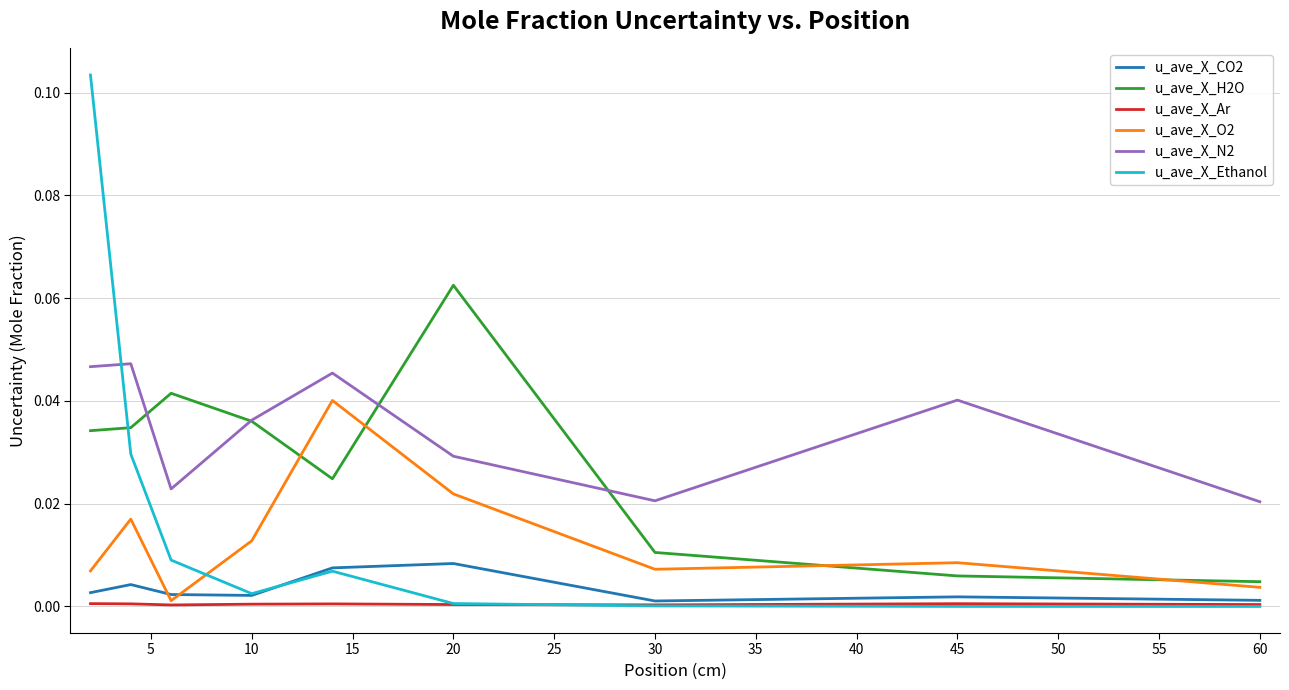

Which series has the widest spread of values?

u_ave_X_Ethanol